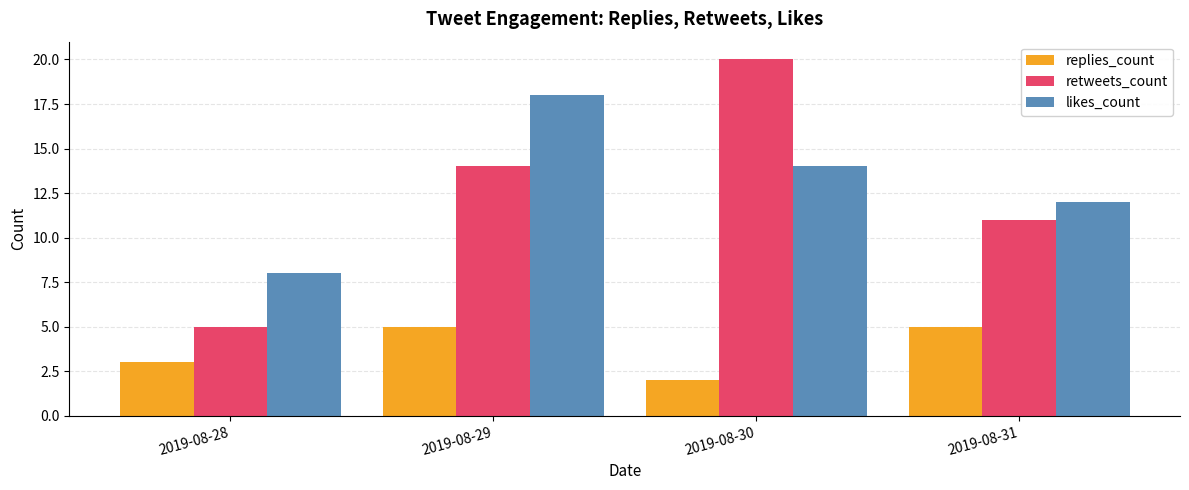

Rank the series at 2019-08-28 from lowest to highest value.

replies_count, retweets_count, likes_count